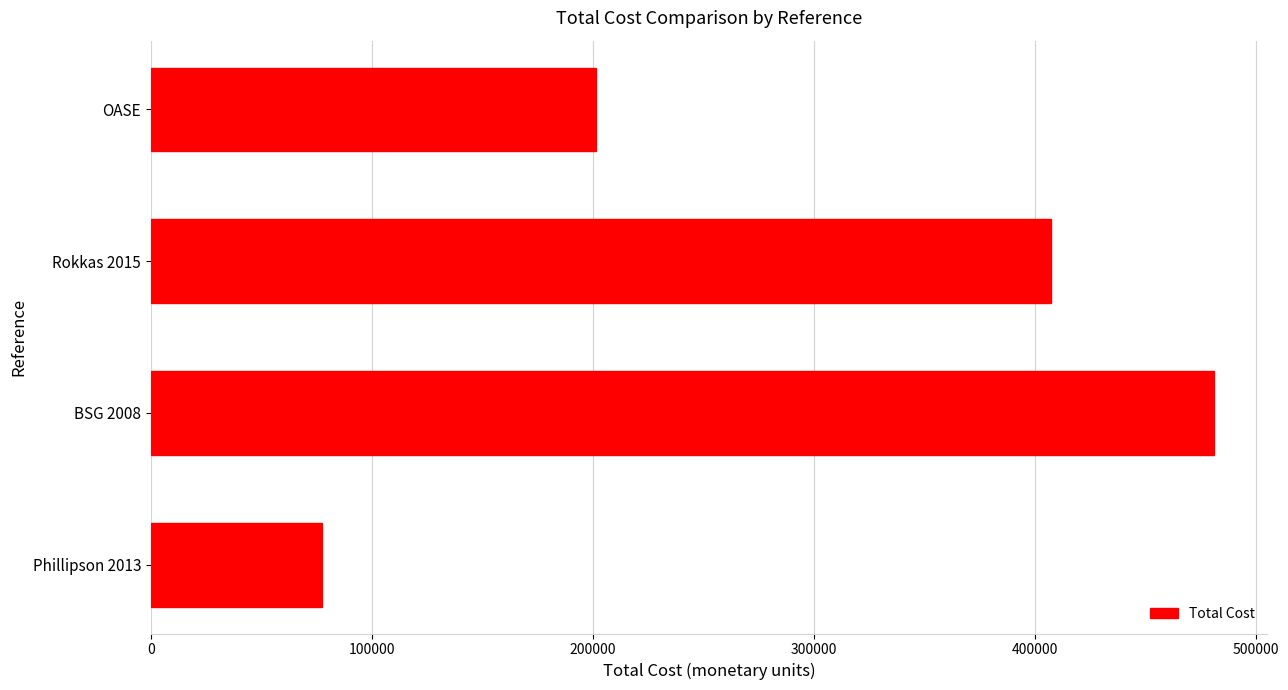

Which category has the lowest value across all series?

Phillipson 2013